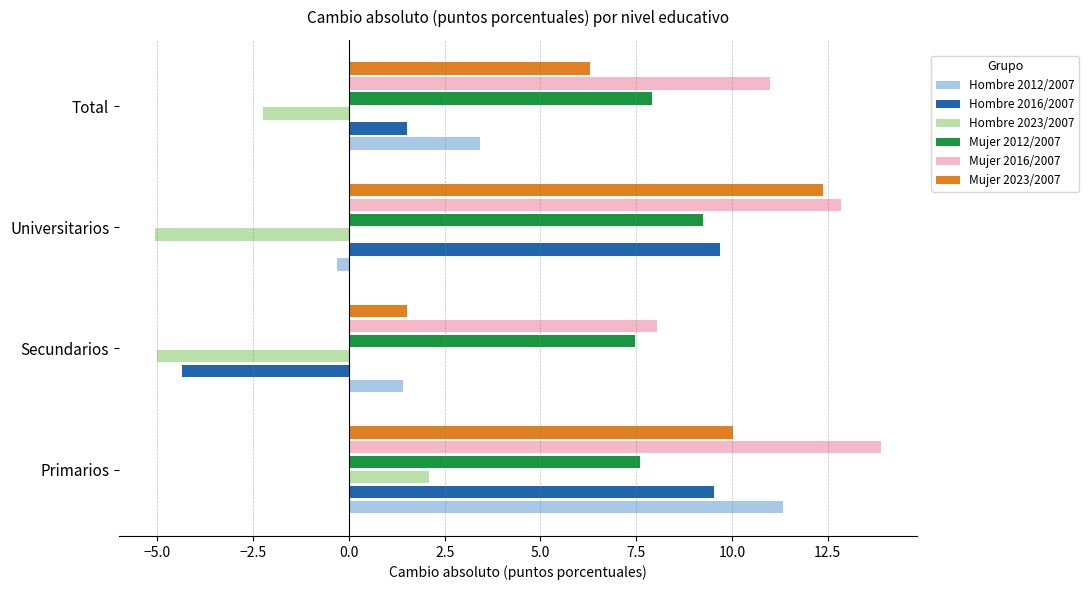

How many data points does each series have?

4